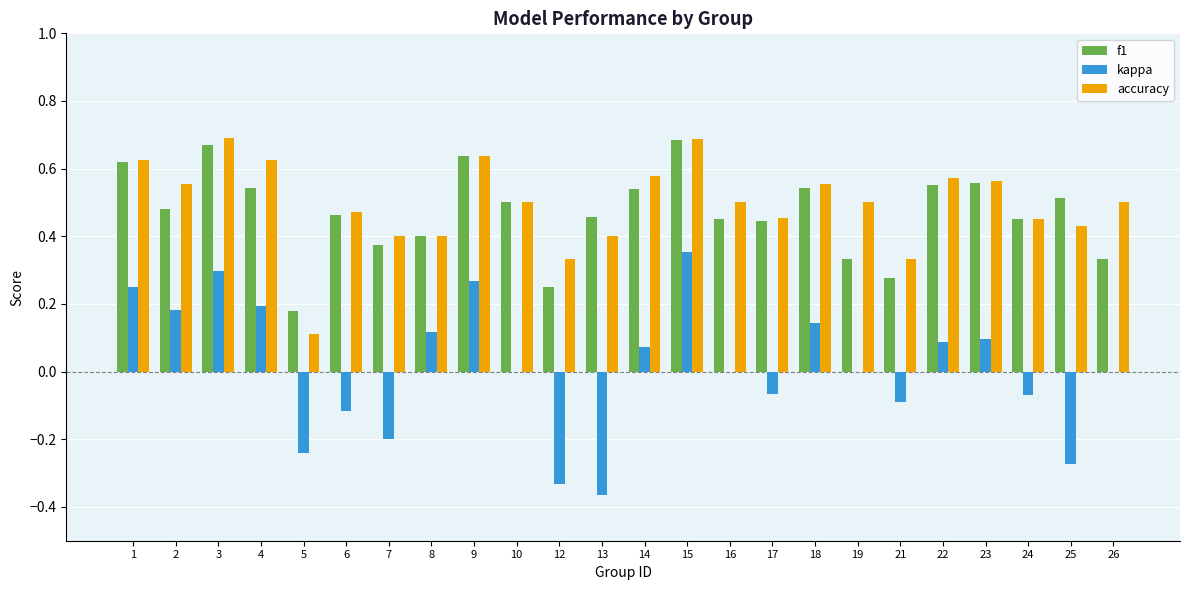

Is the value of accuracy at 19 greater than the value of f1 at 1?

No